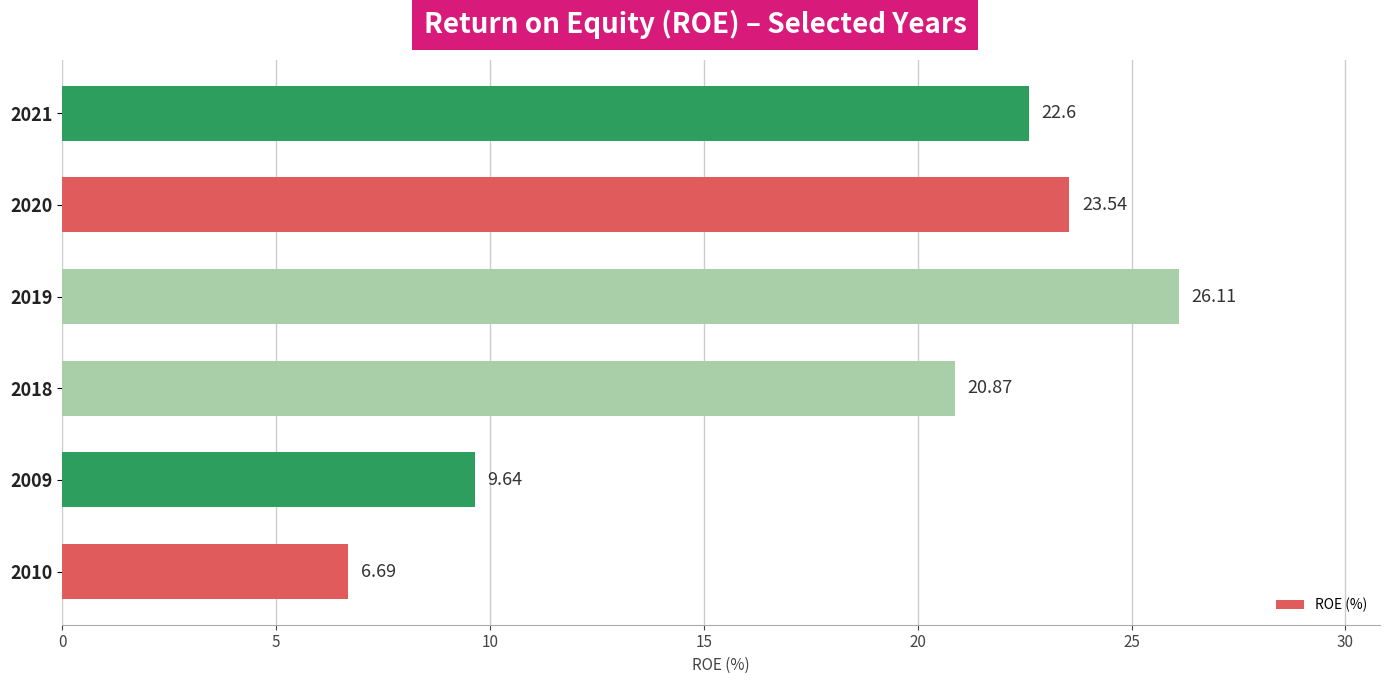

What is the change in value from 2018 to 2021?

+1.7